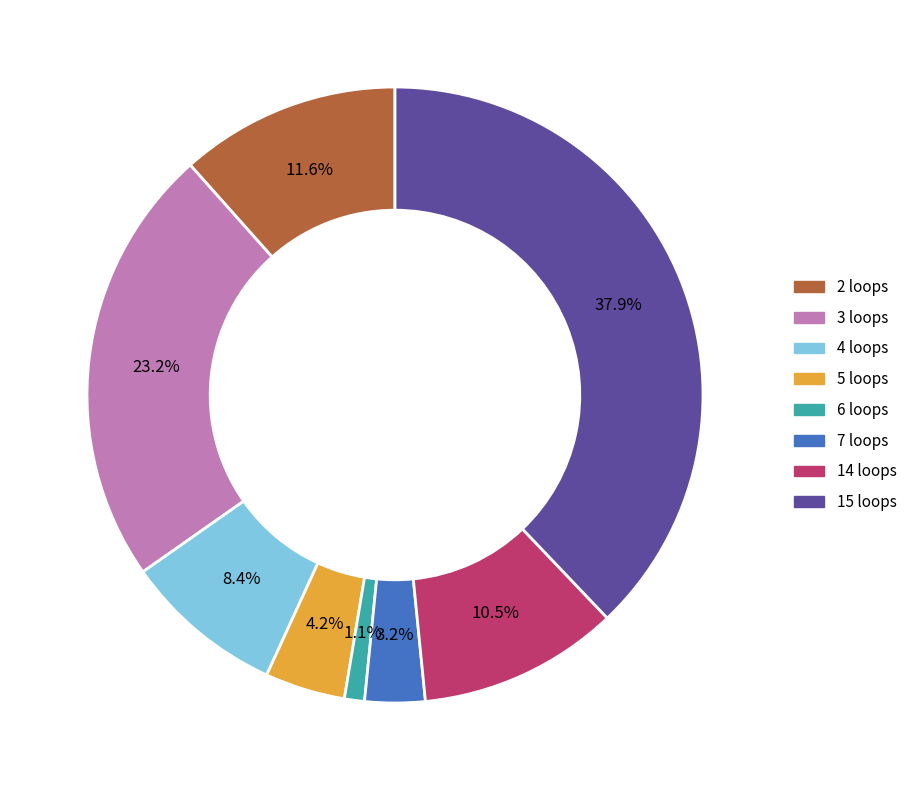

To the nearest percent, what is the average slice percentage?

12%